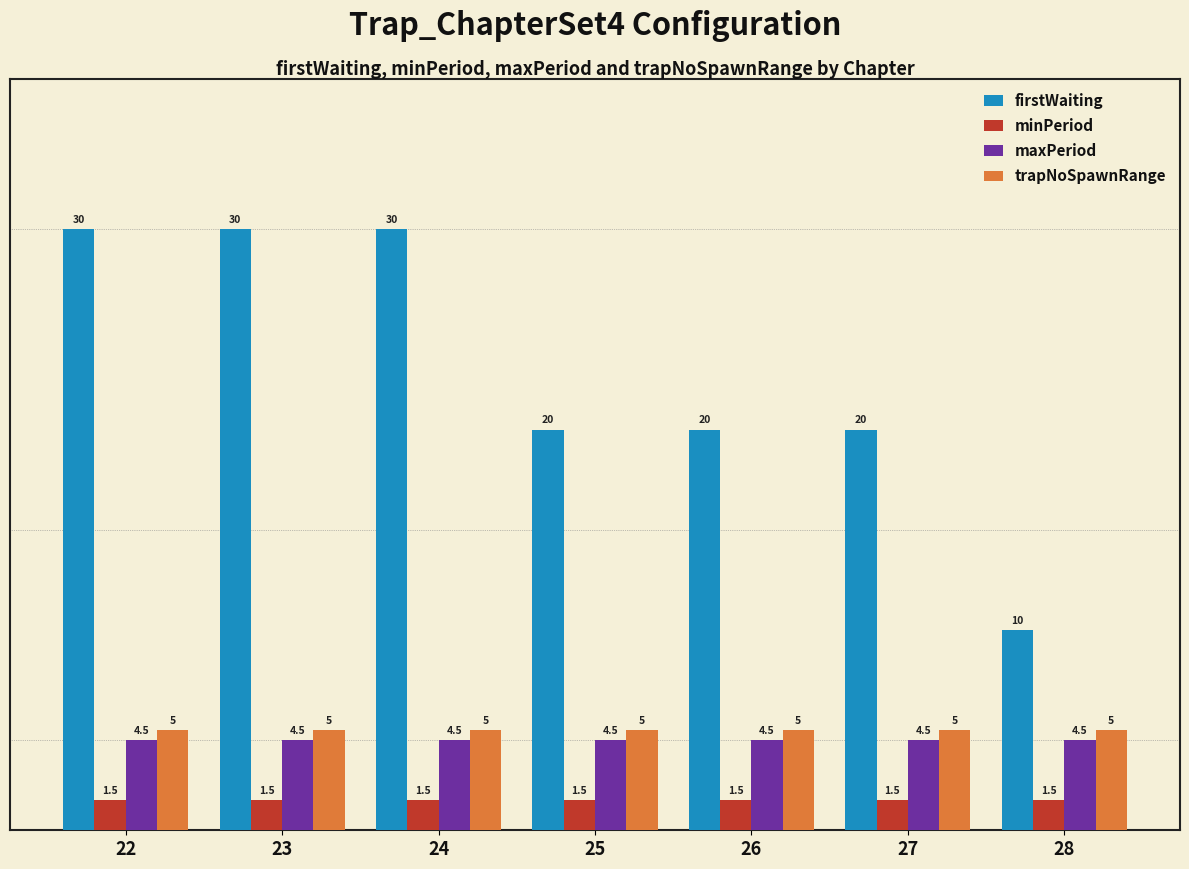

What are all the series names shown in the legend?

firstWaiting, minPeriod, maxPeriod, trapNoSpawnRange